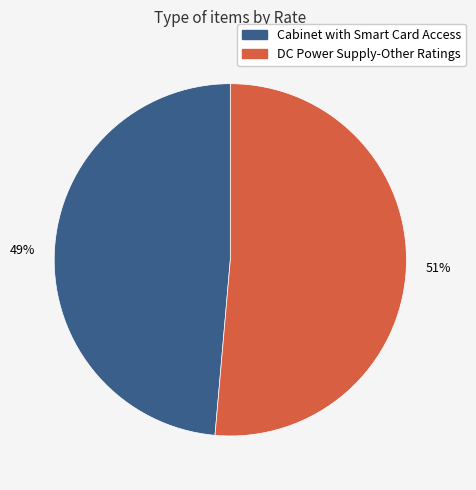

Which slice is the smallest?

Cabinet with Smart Card Access